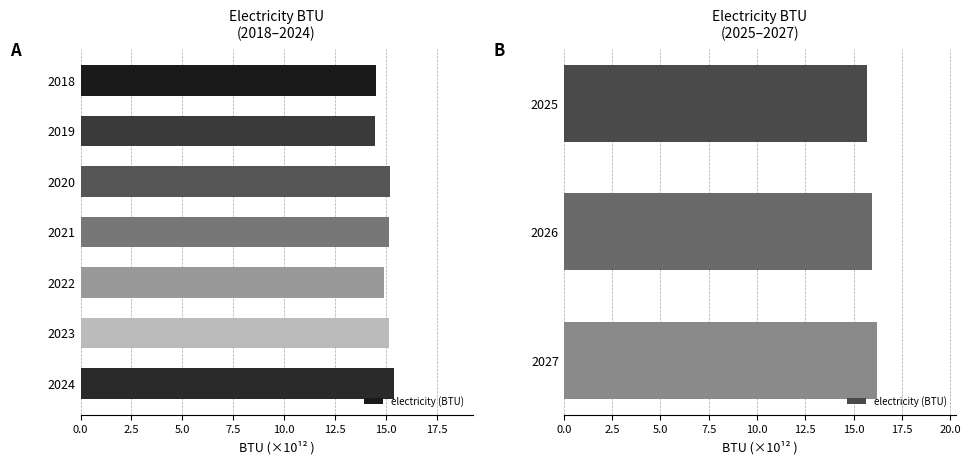

Does the chart contain stacked bars?

No